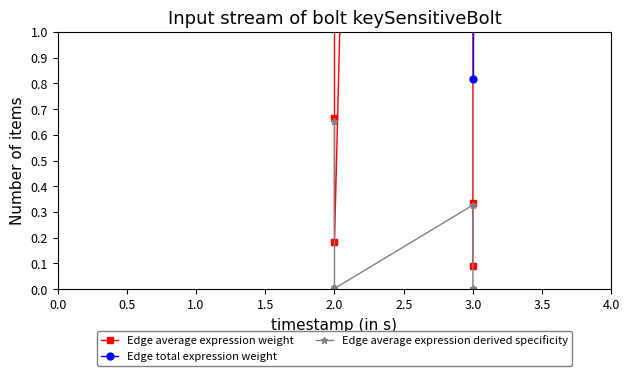

How many lines are shown in the chart?

3